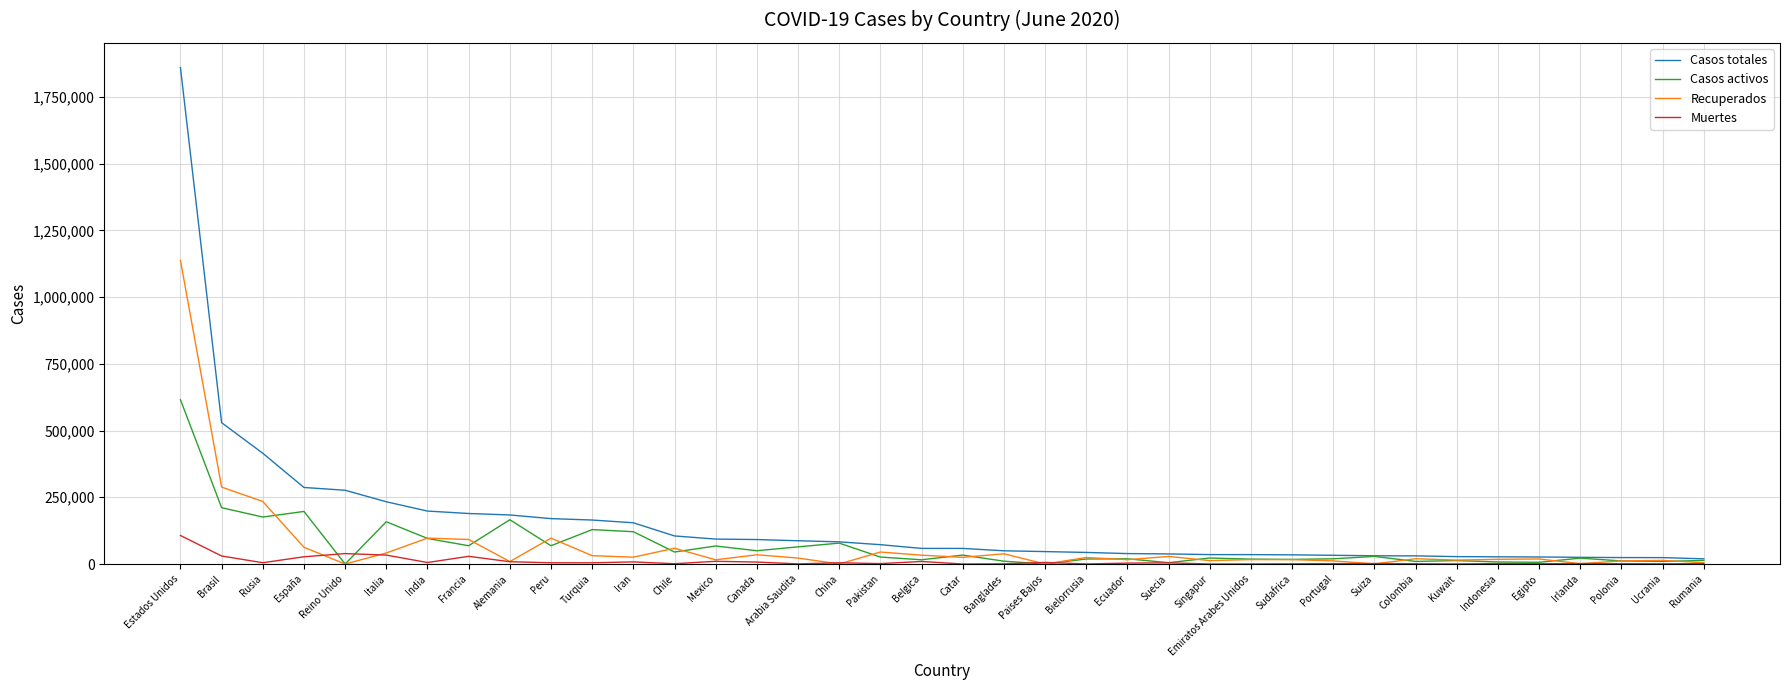

At which category does the chart reach its peak across all series?

Estados Unidos